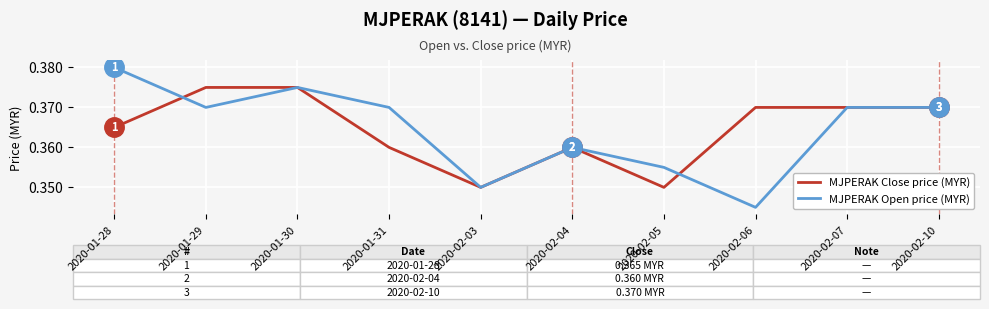

At which label does MJPERAK Open price (MYR) reach its minimum?

2020-02-06